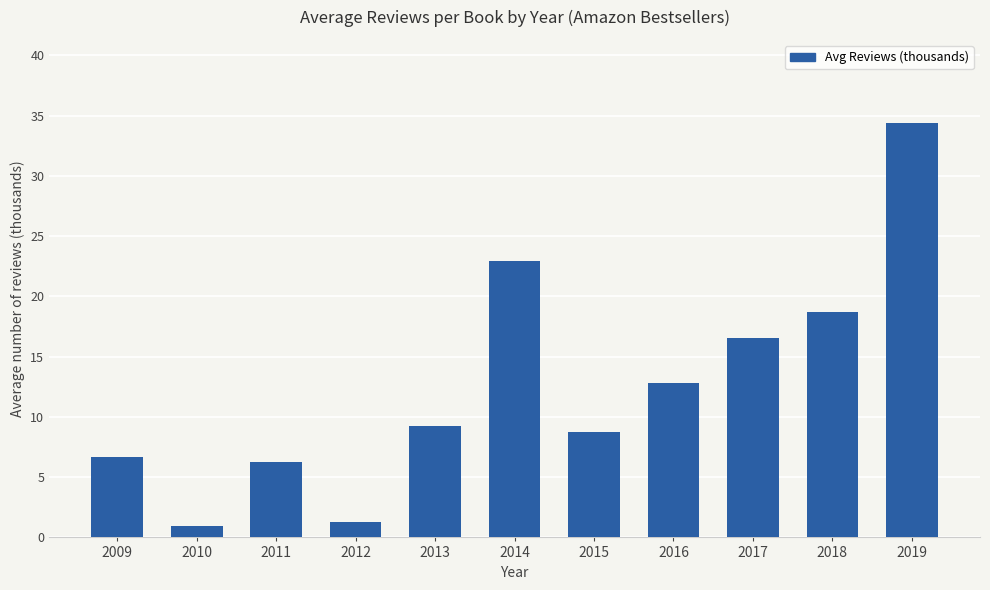

Approximately how many times larger is the value at 2016 compared to 2009?

1.9